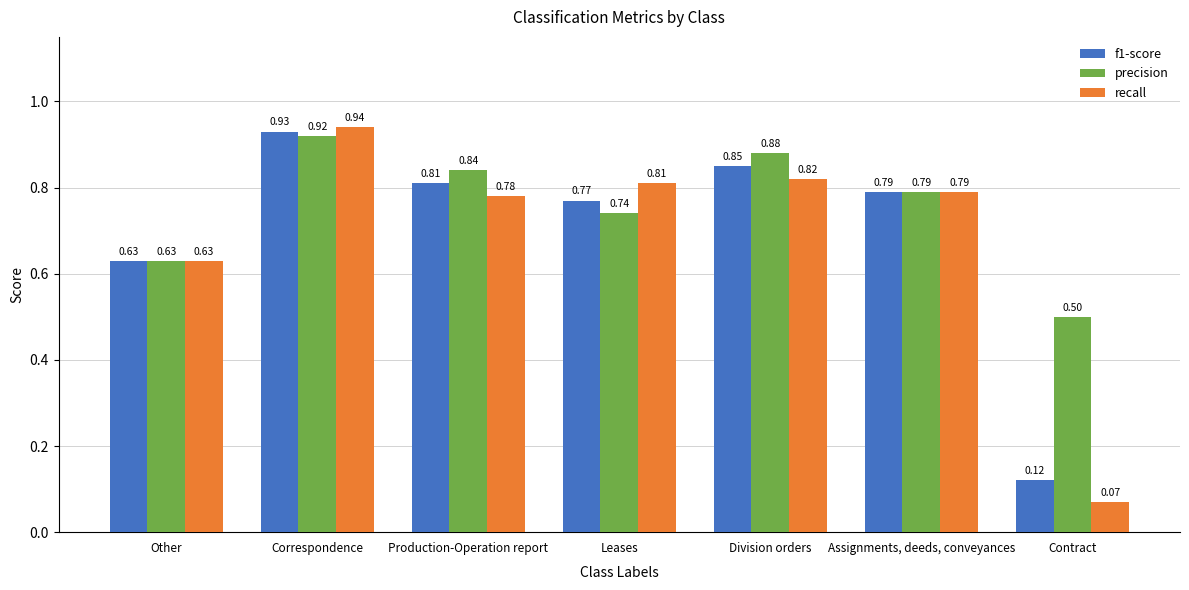

Which category has the lowest value in the recall series?

Contract